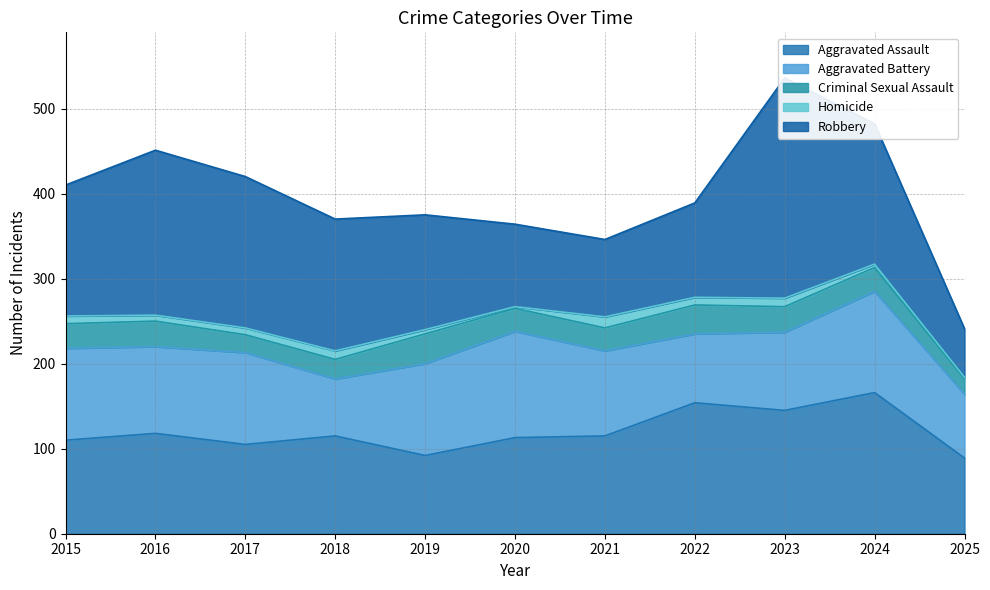

In Robbery, how many points are higher than both neighbors (excluding endpoints)?

2